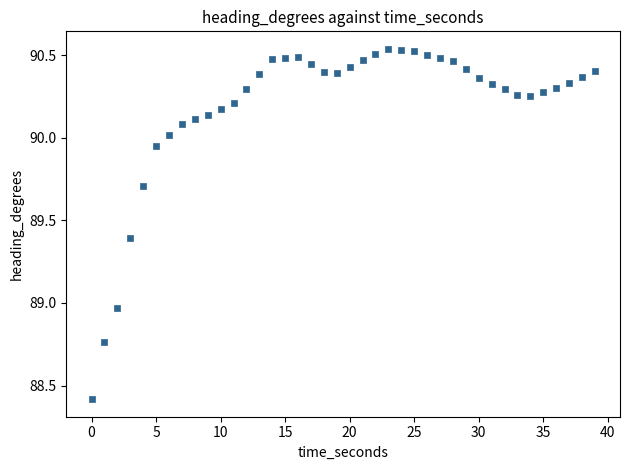

What is the range of X values (max minus min)?

39.0